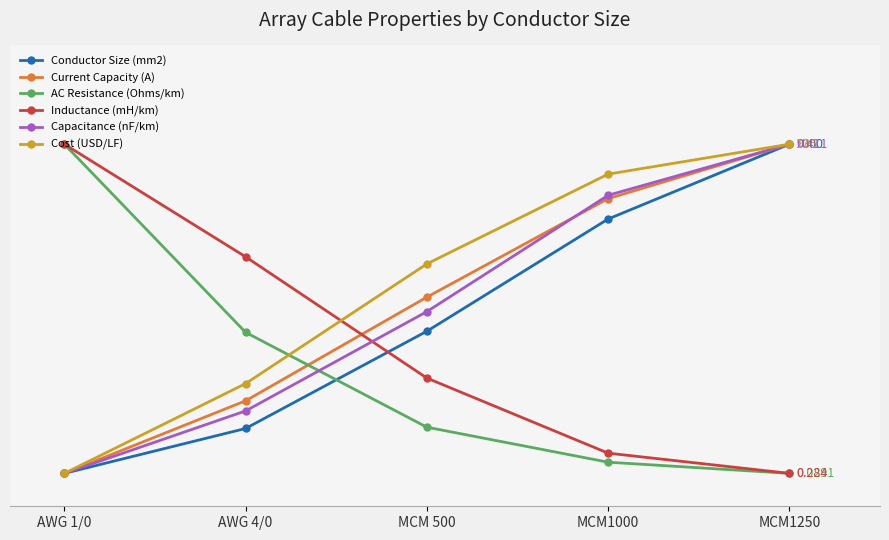

What are all the series names shown in the legend?

Conductor Size (mm2), Current Capacity (A), AC Resistance (Ohms/km), Inductance (mH/km), Capacitance (nF/km), Cost (USD/LF)